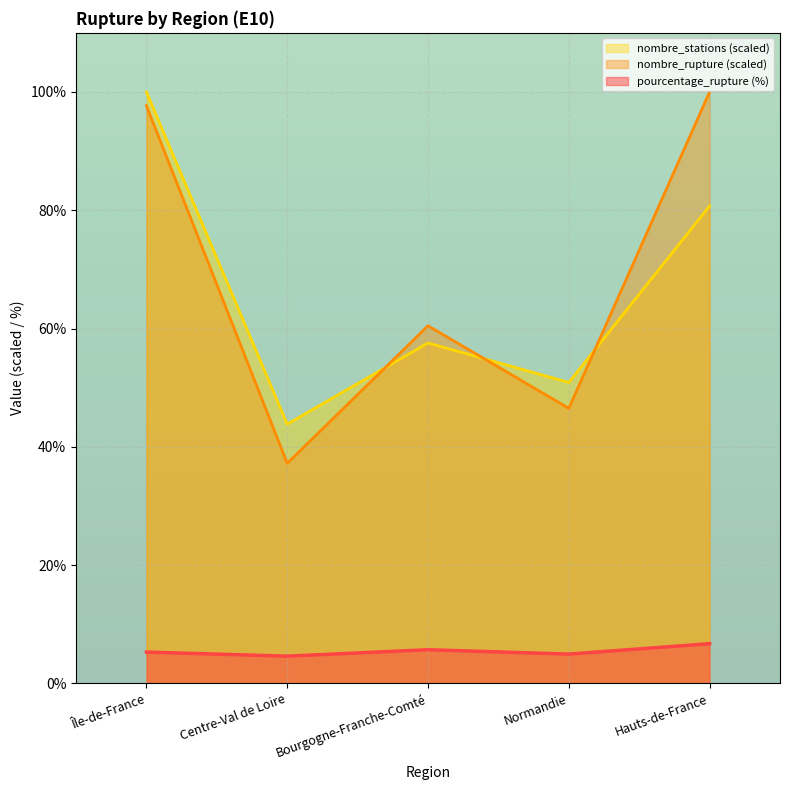

Reading left to right, extract all data points from this chart.

pourcentage_rupture: 5.3	4.6	5.7	5.0	6.7
nombre_stations: 100.0	43.8	57.6	50.9	80.7
nombre_rupture: 97.7	37.2	60.5	46.5	100.0